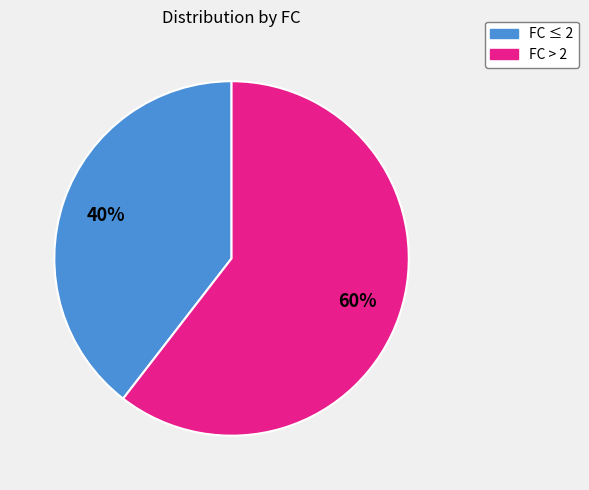

Is there any slice that represents more than half of the pie?

Yes